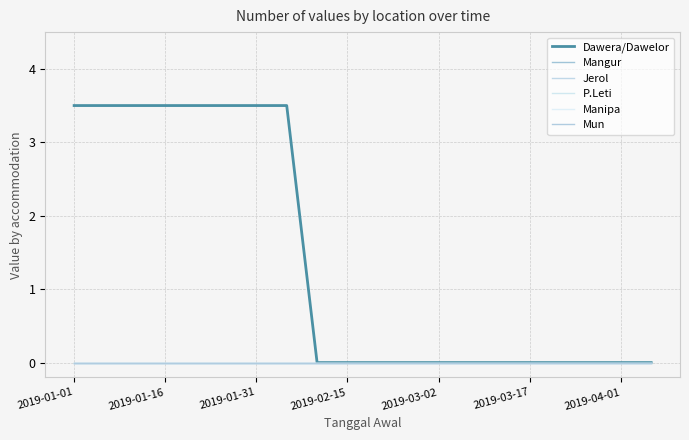

True or false: Jerol and P.Leti cross at least once.

False